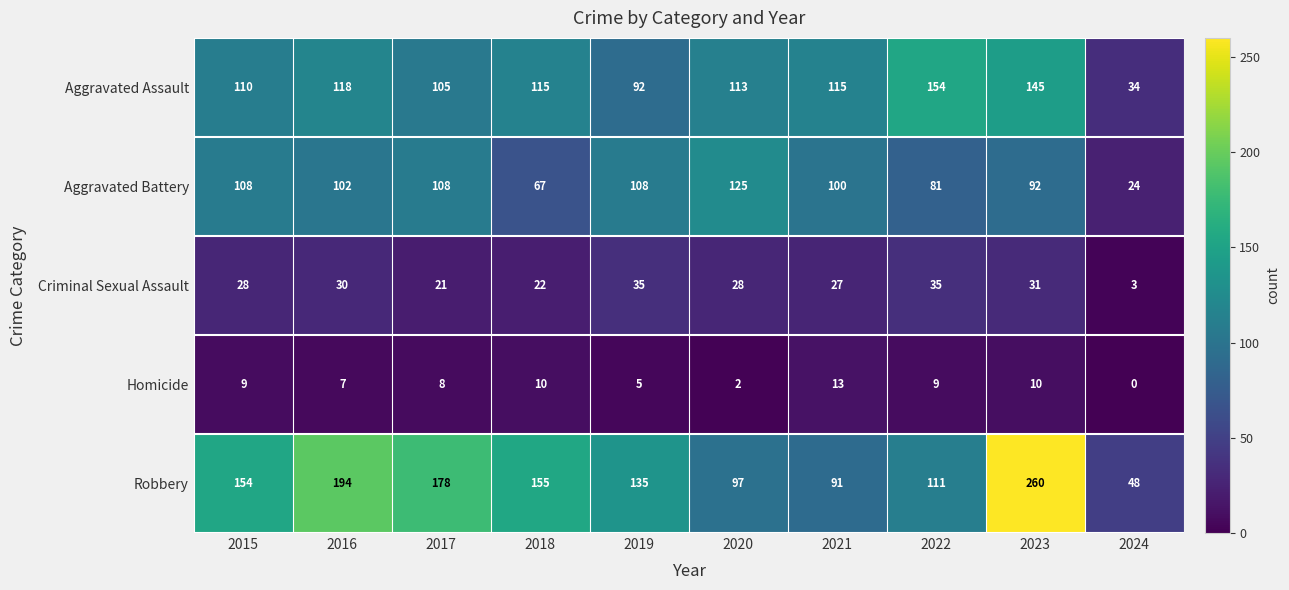

The Aggravated Battery series shows 125 at 2020. True or false?

True